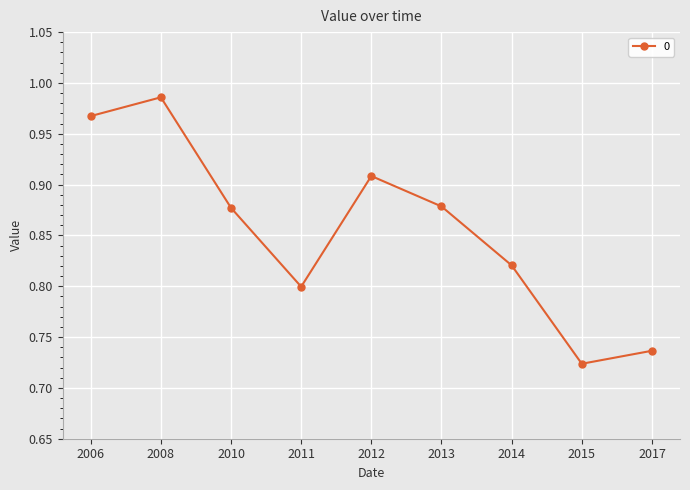

How many interior local peaks (higher than both neighbors) does the data have?

2